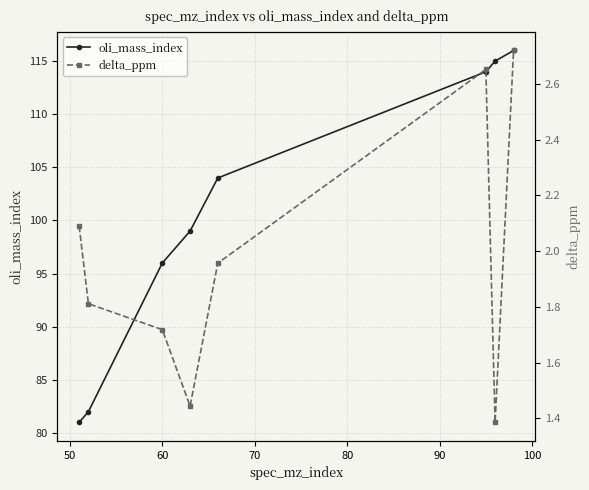

What is the greatest value displayed?

116.0